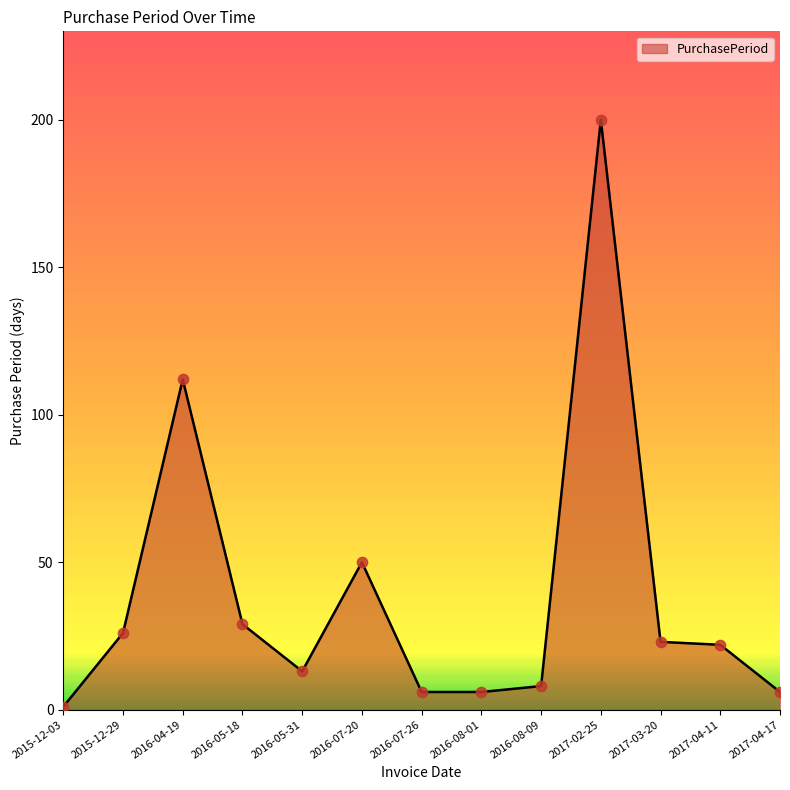

What is the ratio of the value at 2016-05-31 to the value at 2015-12-29?

0.5